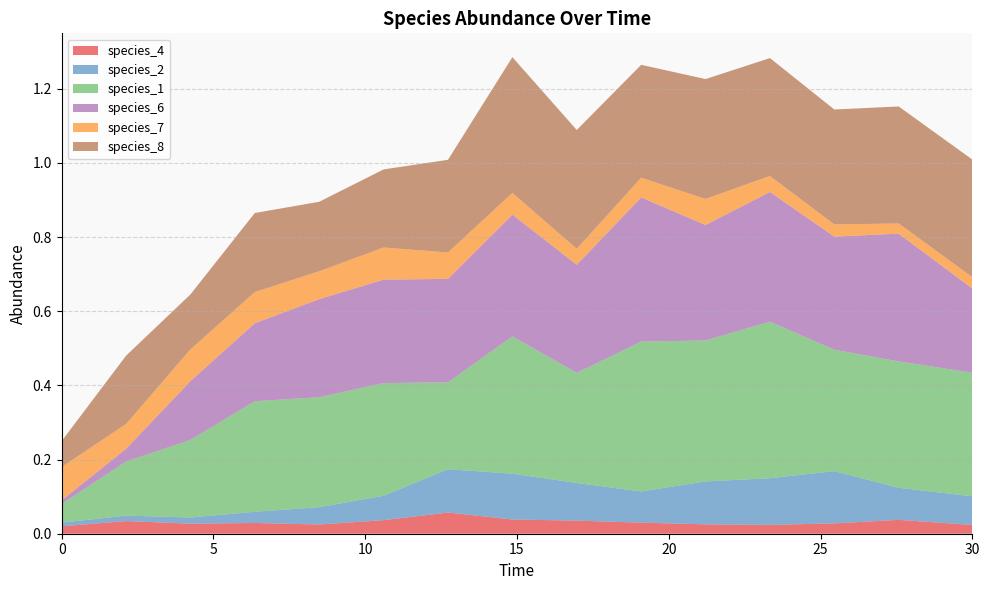

Reading left to right, what are all the values shown in this chart?

species_4: 0.0	0.0	0.0	0.0	0.0	0.0	0.1	0.0	0.0	0.0	0.0	0.0	0.0	0.0	0.0
species_2: 0.0	0.0	0.0	0.0	0.0	0.1	0.1	0.1	0.1	0.1	0.1	0.1	0.1	0.1	0.1
species_1: 0.1	0.1	0.2	0.3	0.3	0.3	0.2	0.4	0.3	0.4	0.4	0.4	0.3	0.3	0.3
species_6: 0.0	0.0	0.2	0.2	0.3	0.3	0.3	0.3	0.3	0.4	0.3	0.3	0.3	0.3	0.2
species_7: 0.1	0.1	0.1	0.1	0.1	0.1	0.1	0.1	0.0	0.1	0.1	0.0	0.0	0.0	0.0
species_8: 0.1	0.2	0.1	0.2	0.2	0.2	0.3	0.4	0.3	0.3	0.3	0.3	0.3	0.3	0.3